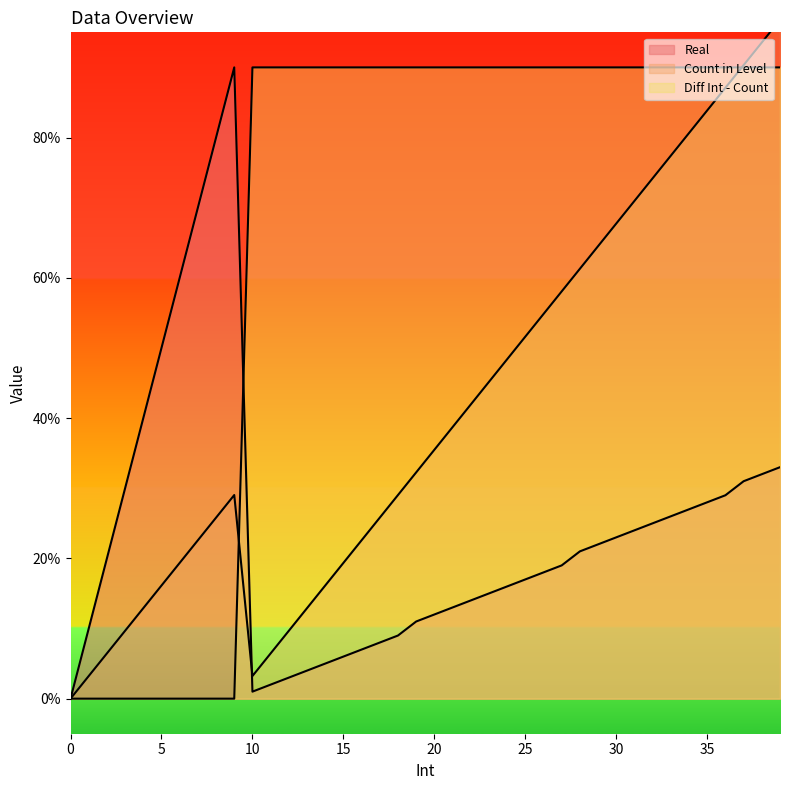

Reading right to left, extract all data points from this chart.

Real: 39=0.3	38=0.3	37=0.3	36=0.3	35=0.3	34=0.3	33=0.3	32=0.2	31=0.2	30=0.2	29=0.2	28=0.2	27=0.2	26=0.2	25=0.2	24=0.2	23=0.1	22=0.1	21=0.1	20=0.1	19=0.1	18=0.1	17=0.1	16=0.1	15=0.1	14=0.1	13=0.0	12=0.0	11=0.0	10=0.0	9=0.9	8=0.8	7=0.7	6=0.6	5=0.5	4=0.4	3=0.3	2=0.2	1=0.1	0=0.0
Count in Level: 39=1.0	38=0.9	37=0.9	36=0.9	35=0.8	34=0.8	33=0.8	32=0.7	31=0.7	30=0.7	29=0.6	28=0.6	27=0.6	26=0.5	25=0.5	24=0.5	23=0.5	22=0.4	21=0.4	20=0.4	19=0.3	18=0.3	17=0.3	16=0.2	15=0.2	14=0.2	13=0.1	12=0.1	11=0.1	10=0.0	9=0.3	8=0.3	7=0.2	6=0.2	5=0.2	4=0.1	3=0.1	2=0.1	1=0.0	0=0.0
Diff Int - Count: 39=0.9	38=0.9	37=0.9	36=0.9	35=0.9	34=0.9	33=0.9	32=0.9	31=0.9	30=0.9	29=0.9	28=0.9	27=0.9	26=0.9	25=0.9	24=0.9	23=0.9	22=0.9	21=0.9	20=0.9	19=0.9	18=0.9	17=0.9	16=0.9	15=0.9	14=0.9	13=0.9	12=0.9	11=0.9	10=0.9	9=0.0	8=0.0	7=0.0	6=0.0	5=0.0	4=0.0	3=0.0	2=0.0	1=0.0	0=0.0